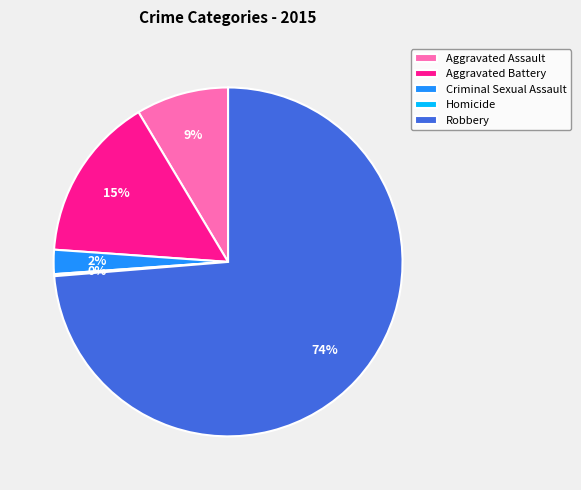

True or false: Criminal Sexual Assault accounts for 16% of the total.

False